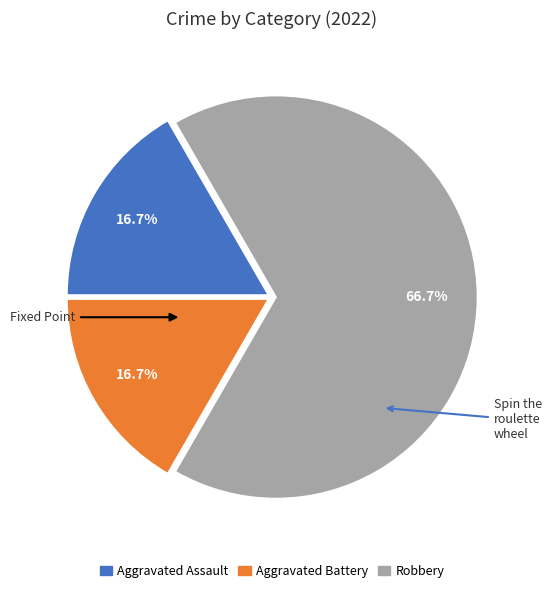

Which slice is the largest?

Robbery